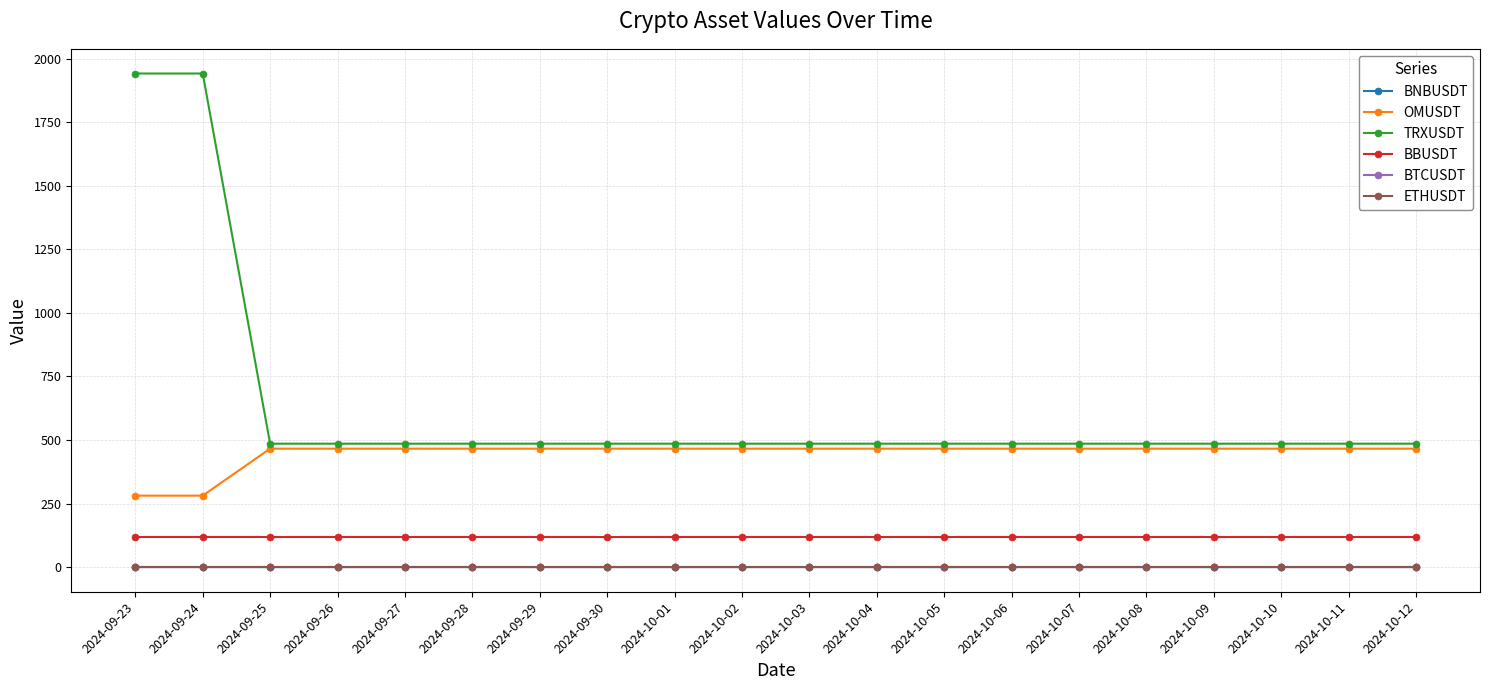

The value of BTCUSDT at 2024-09-26 is 0.0. True or false?

True